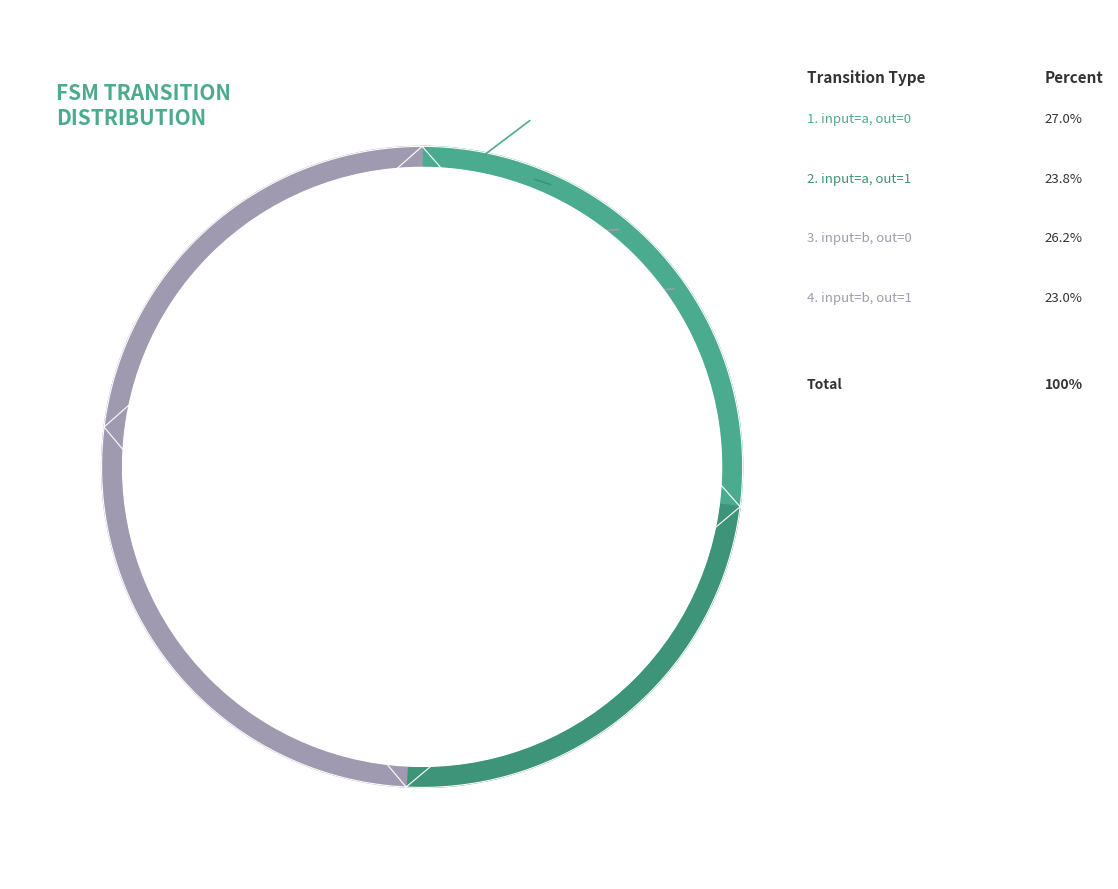

To the nearest percent, what is the difference between the largest and smallest slice percentages?

4%